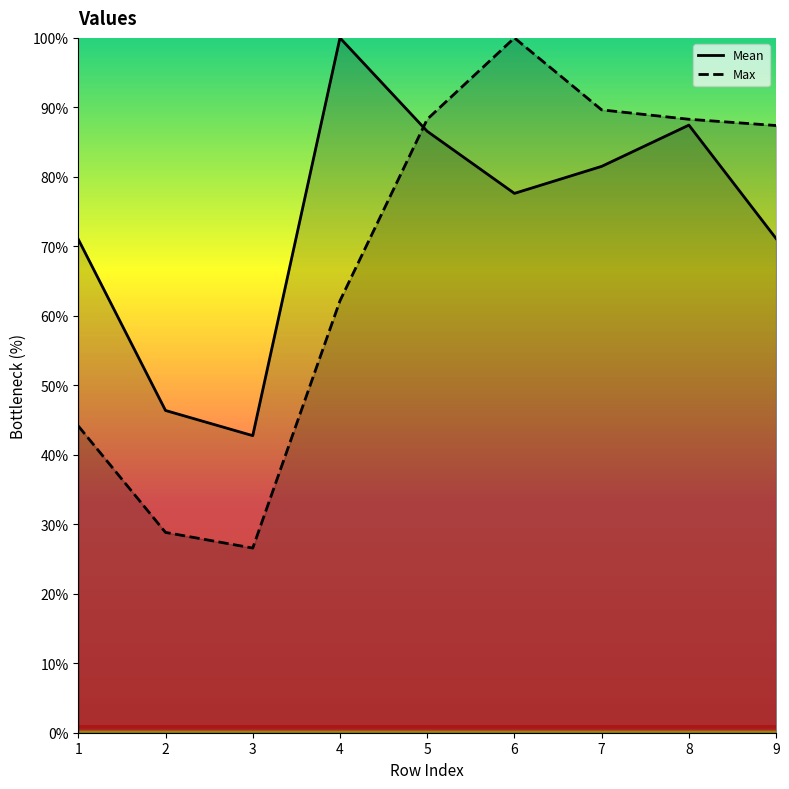

At how many categories does at least one series exceed 37?

9